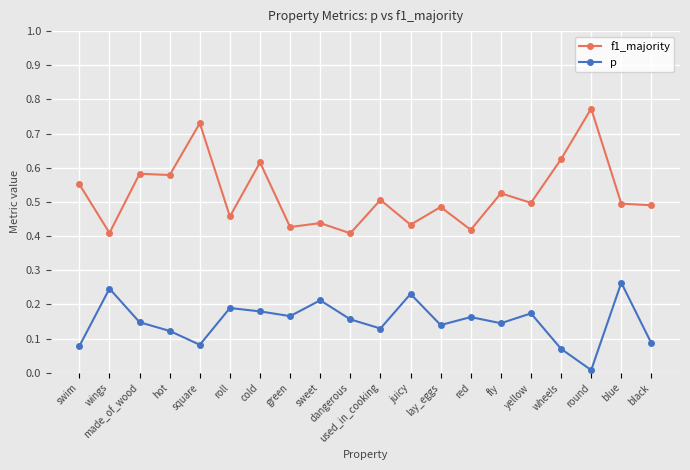

What is the sum of all p values?

3.0